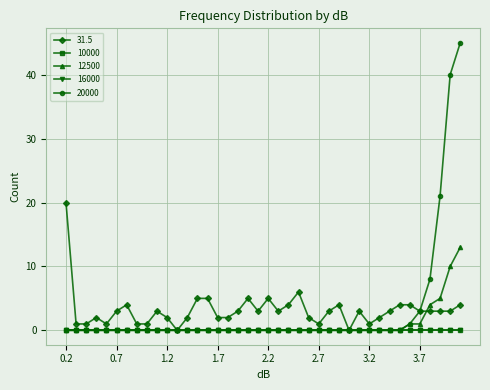

At which label does 20000 reach its peak?

4.1